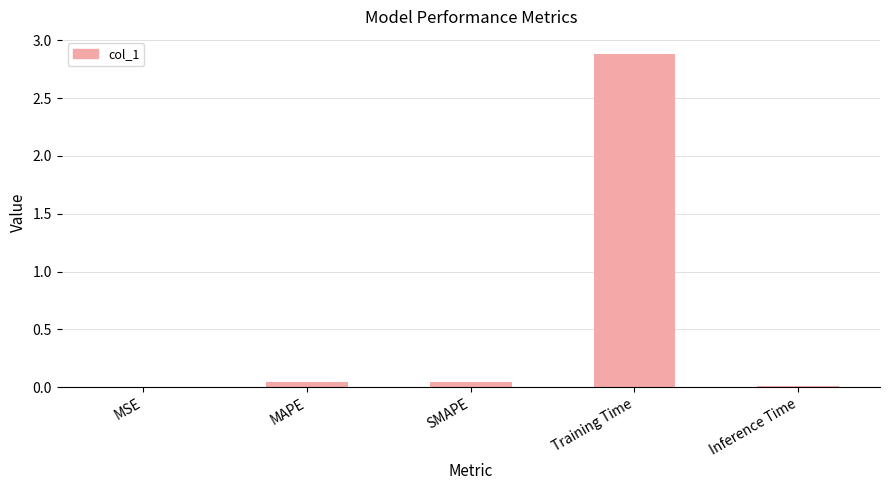

What is the maximum value shown in the chart?

2.9